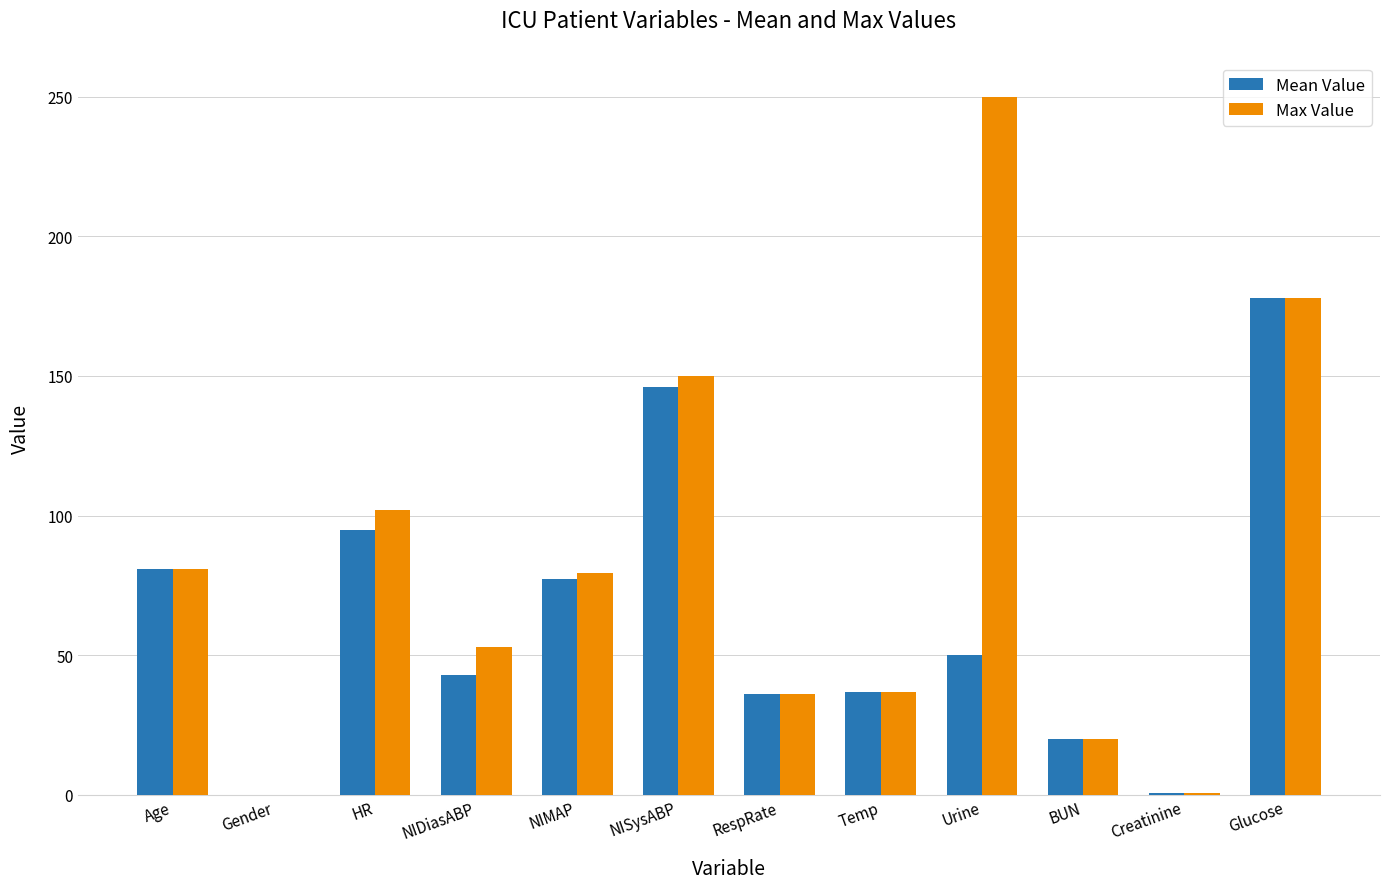

Does the chart contain stacked bars?

No